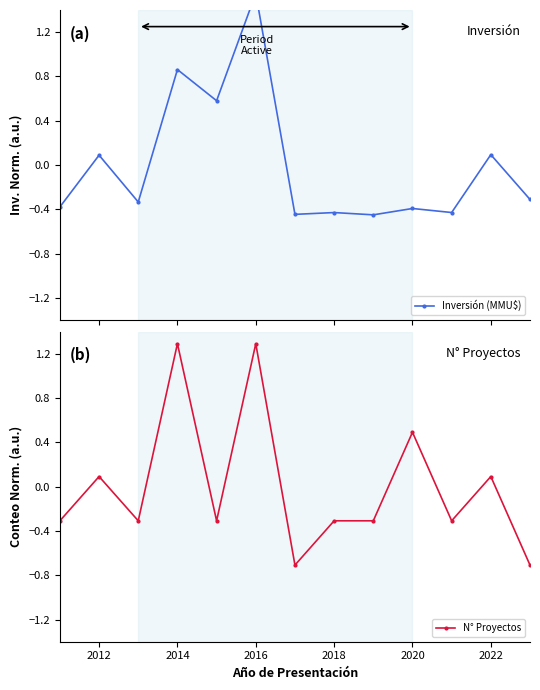

The value of N° Proyectos at 2014 is 0.6. True or false?

False